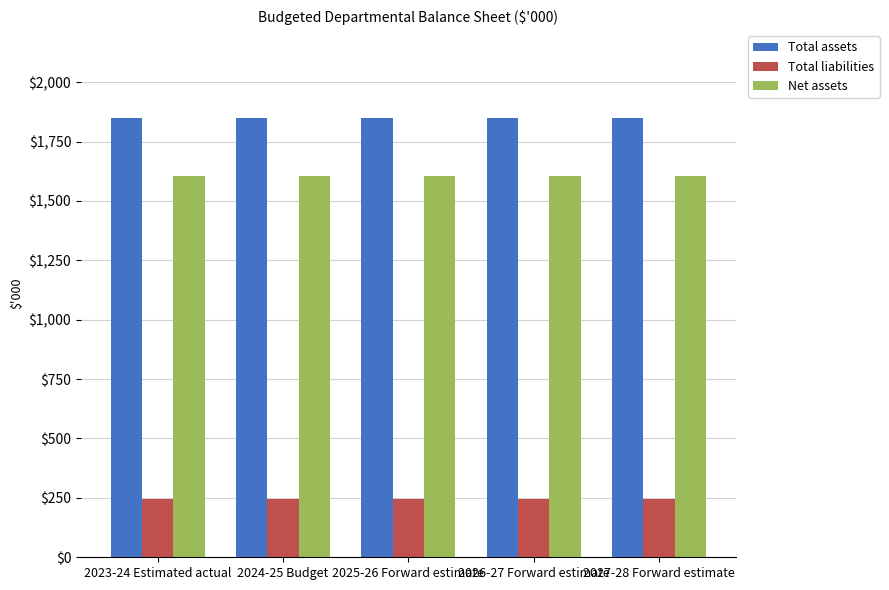

Reading left to right, extract all data points from this chart.

Total assets: 2023-24 Estimated actual=1849	2024-25 Budget=1849	2025-26 Forward estimate=1849	2026-27 Forward estimate=1849	2027-28 Forward estimate=1849
Total liabilities: 2023-24 Estimated actual=245	2024-25 Budget=245	2025-26 Forward estimate=245	2026-27 Forward estimate=245	2027-28 Forward estimate=245
Net assets: 2023-24 Estimated actual=1604	2024-25 Budget=1604	2025-26 Forward estimate=1604	2026-27 Forward estimate=1604	2027-28 Forward estimate=1604